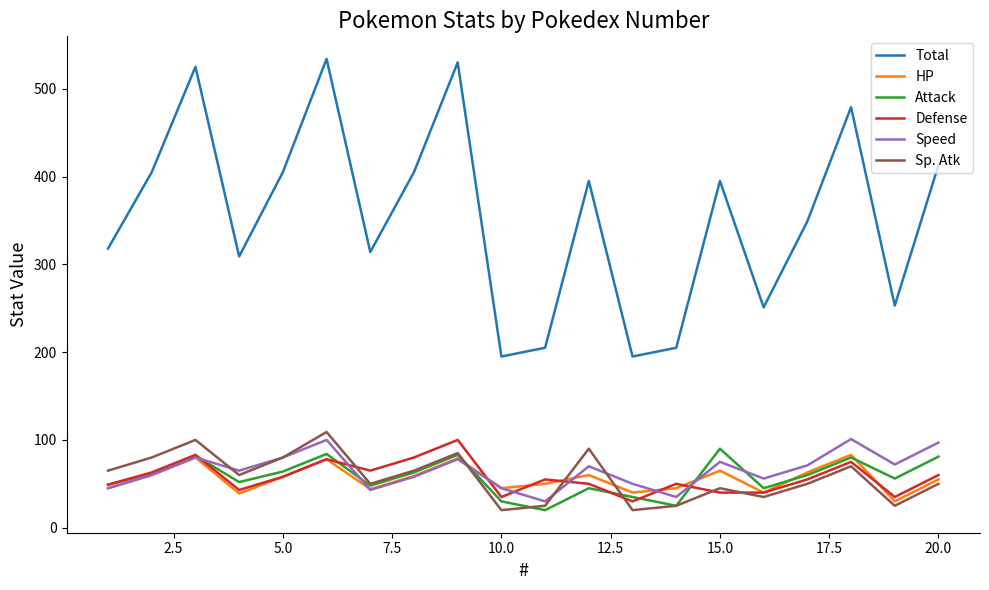

Which series has the largest total across all categories?

Total